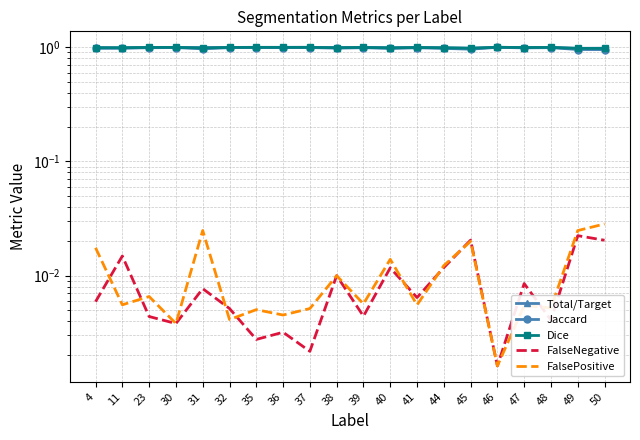

Reading right to left, list all the values displayed in this chart.

Total/Target: 1.0	1.0	1.0	1.0	1.0	1.0	1.0	1.0	1.0	1.0	1.0	1.0	1.0	1.0	1.0	1.0	1.0	1.0	1.0	1.0
Jaccard: 1.0	1.0	1.0	1.0	1.0	1.0	1.0	1.0	1.0	1.0	1.0	1.0	1.0	1.0	1.0	1.0	1.0	1.0	1.0	1.0
Dice: 1.0	1.0	1.0	1.0	1.0	1.0	1.0	1.0	1.0	1.0	1.0	1.0	1.0	1.0	1.0	1.0	1.0	1.0	1.0	1.0
FalseNegative: 0.0	0.0	0.0	0.0	0.0	0.0	0.0	0.0	0.0	0.0	0.0	0.0	0.0	0.0	0.0	0.0	0.0	0.0	0.0	0.0
FalsePositive: 0.0	0.0	0.0	0.0	0.0	0.0	0.0	0.0	0.0	0.0	0.0	0.0	0.0	0.0	0.0	0.0	0.0	0.0	0.0	0.0